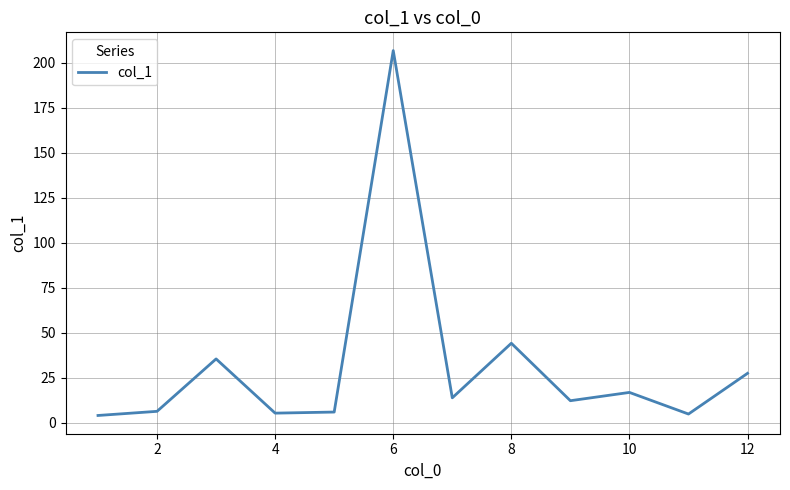

How many lines are shown in the chart?

1